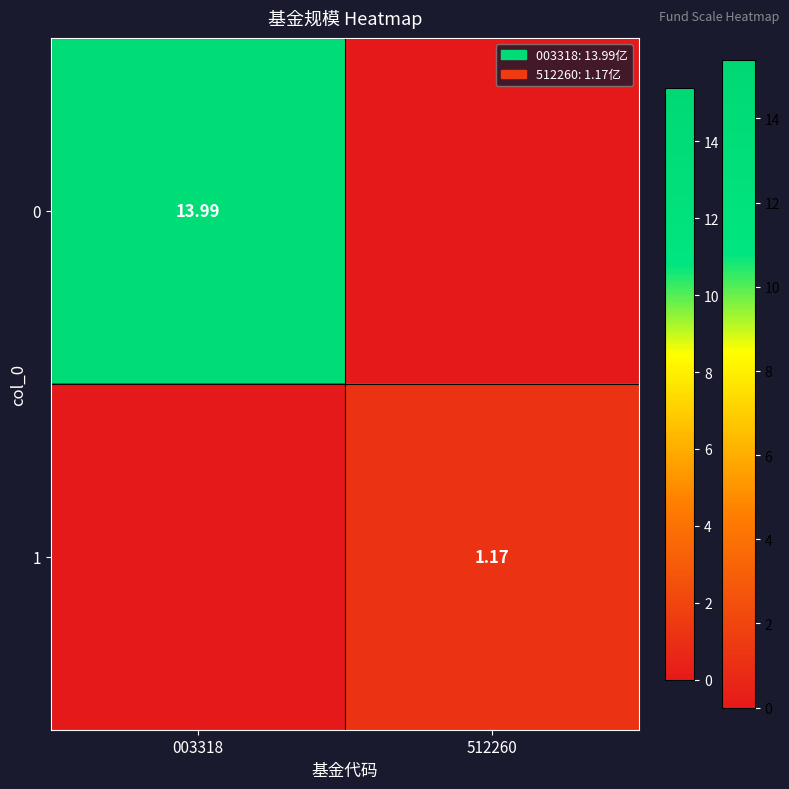

Is the value of 0 at 003318 greater than the value of 1 at 512260?

Yes